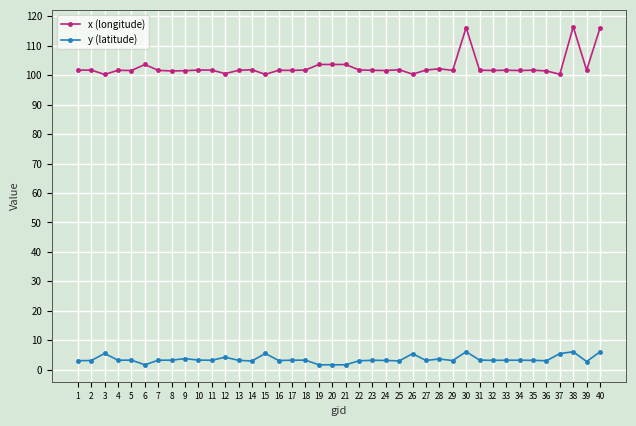

What is the spread (max minus min) of values at 21?

102.0